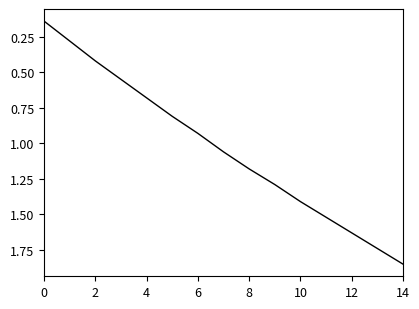

How many values exceed 1?

8